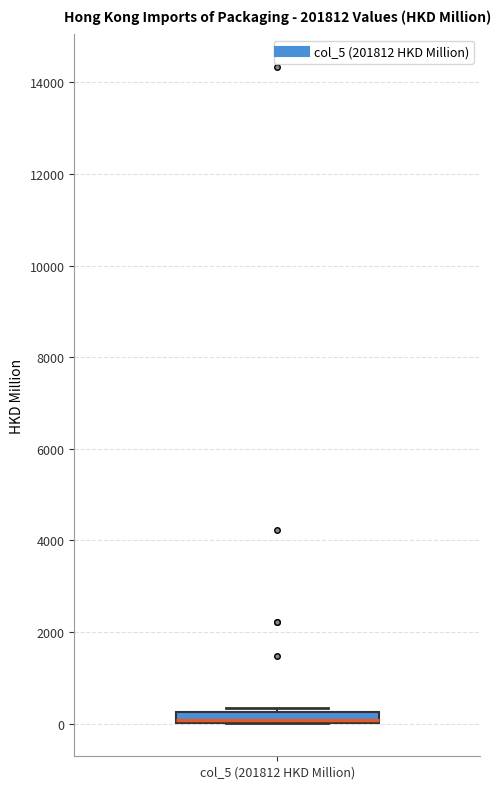

Where is the lower edge of the box for col_5 (201812 HKD Million) on the y-axis? The values are not printed on the chart, so give them approximately, as read against the axis.

0